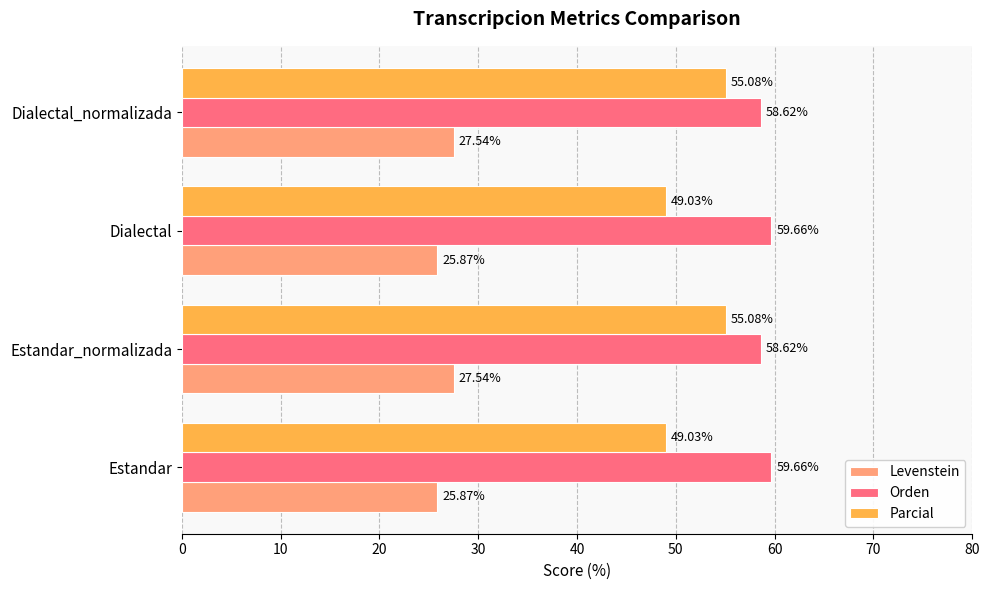

Which series has the largest total across all categories?

Orden